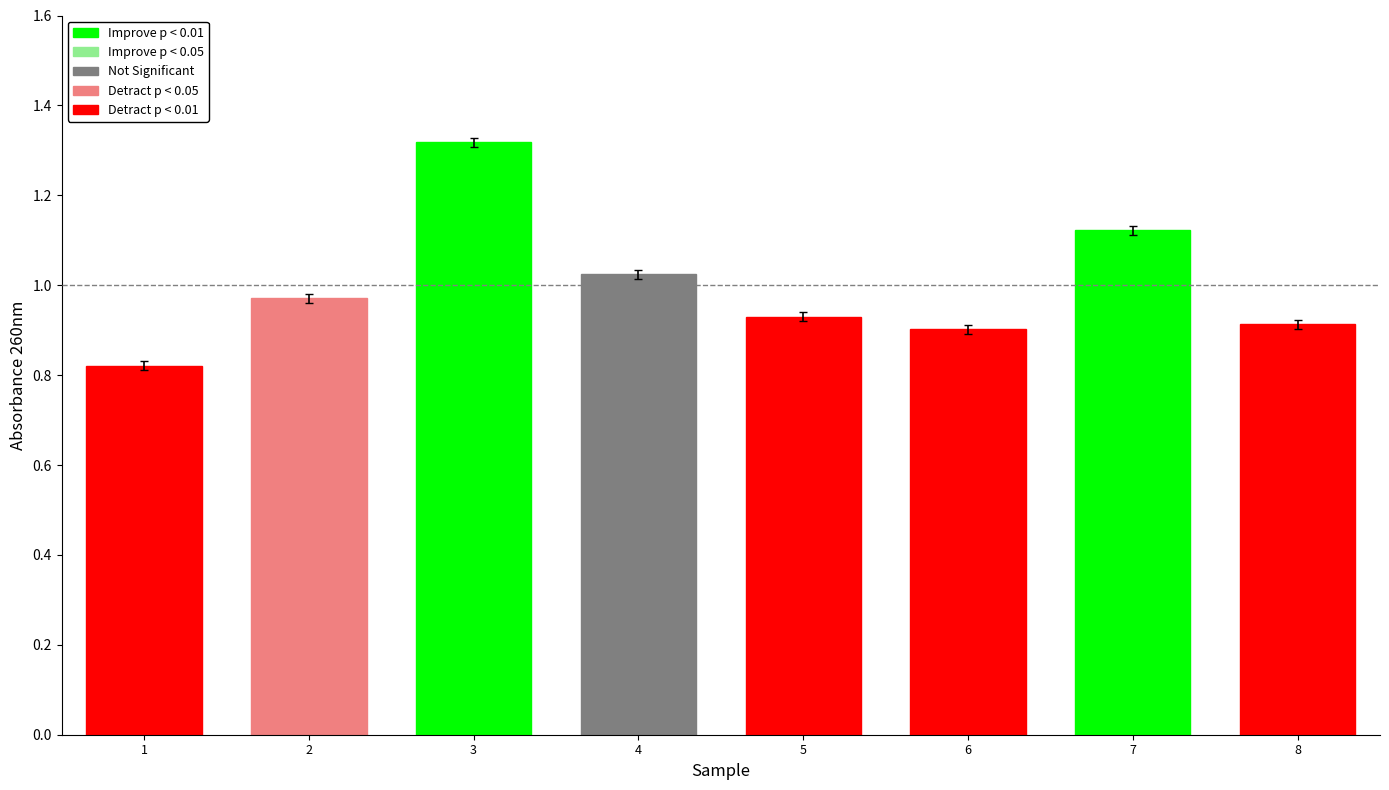

The value at 2 is 1.0. True or false?

True